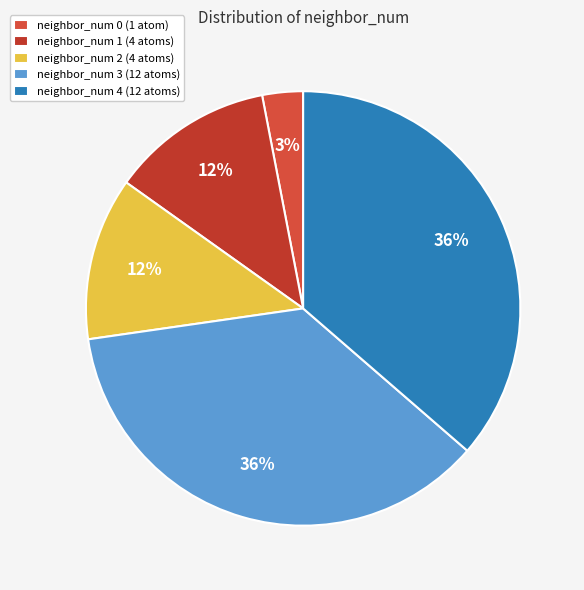

To the nearest percent, what is the average slice percentage?

20%